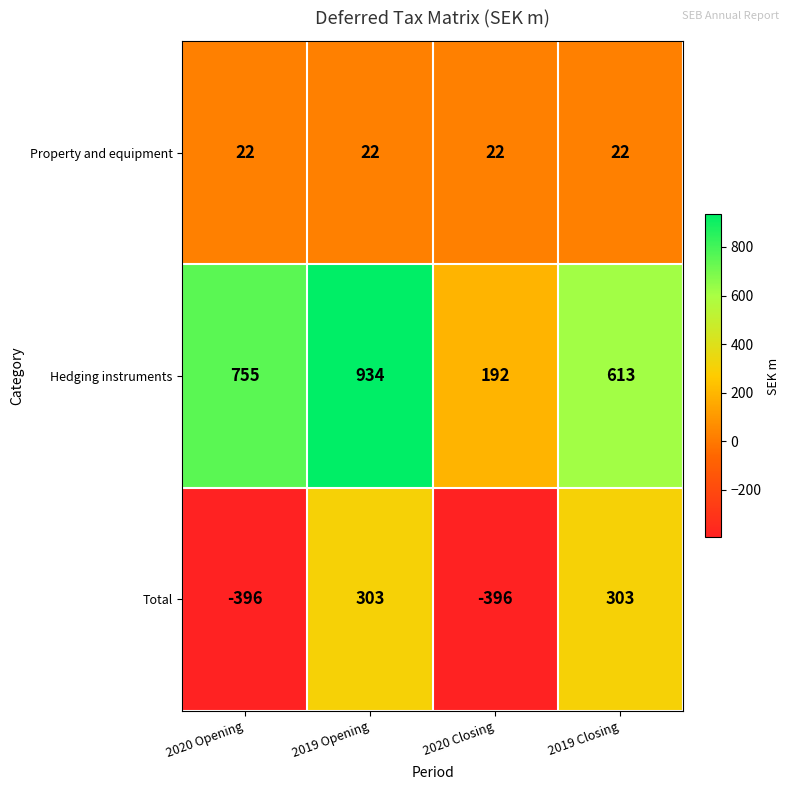

At which label is Hedging instruments closest to 563?

2019 Closing